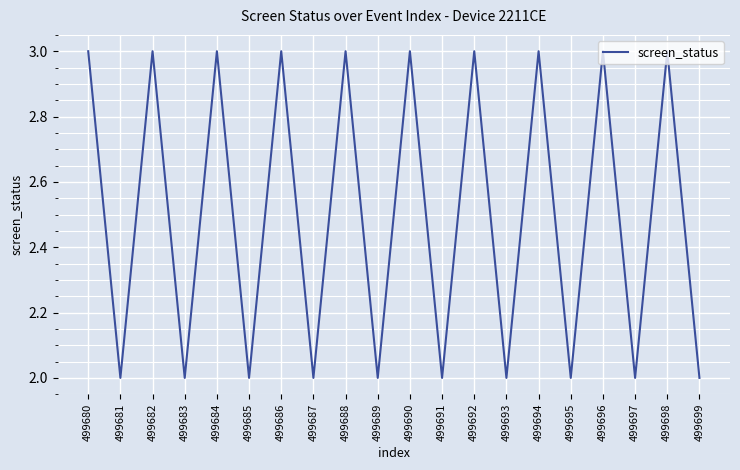

What is the maximum value shown in the chart?

3